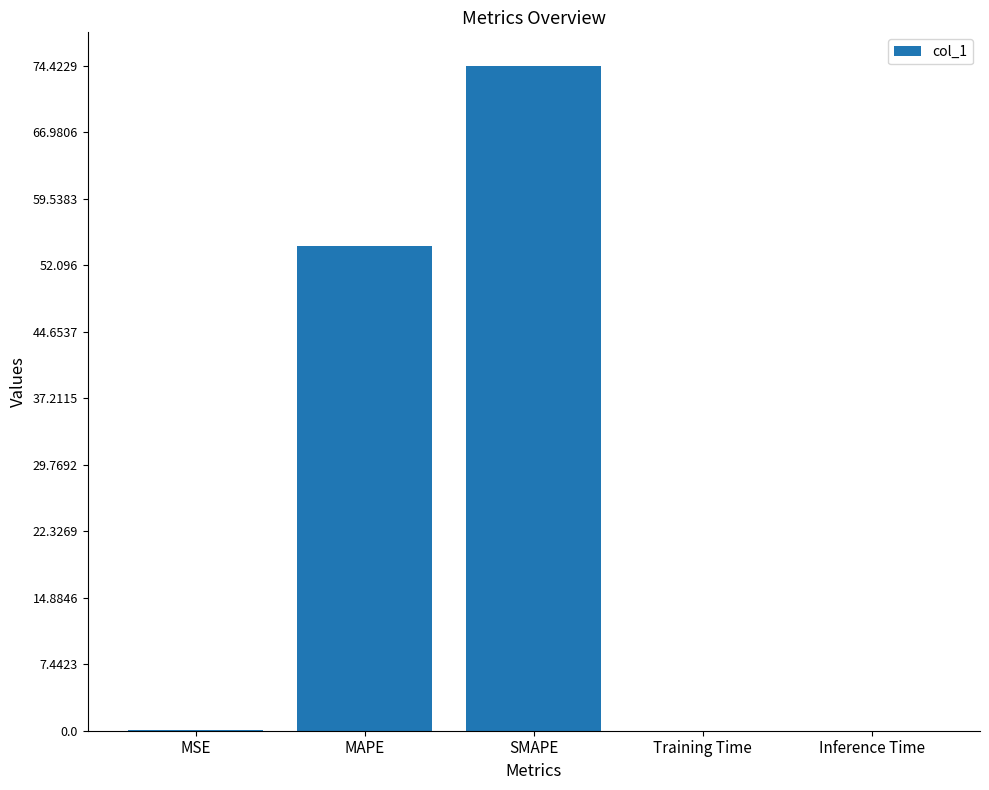

Does the chart contain stacked bars?

No